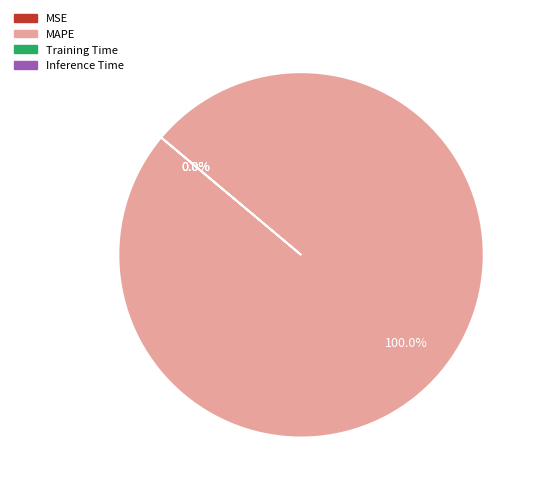

What is the majority slice?

MAPE